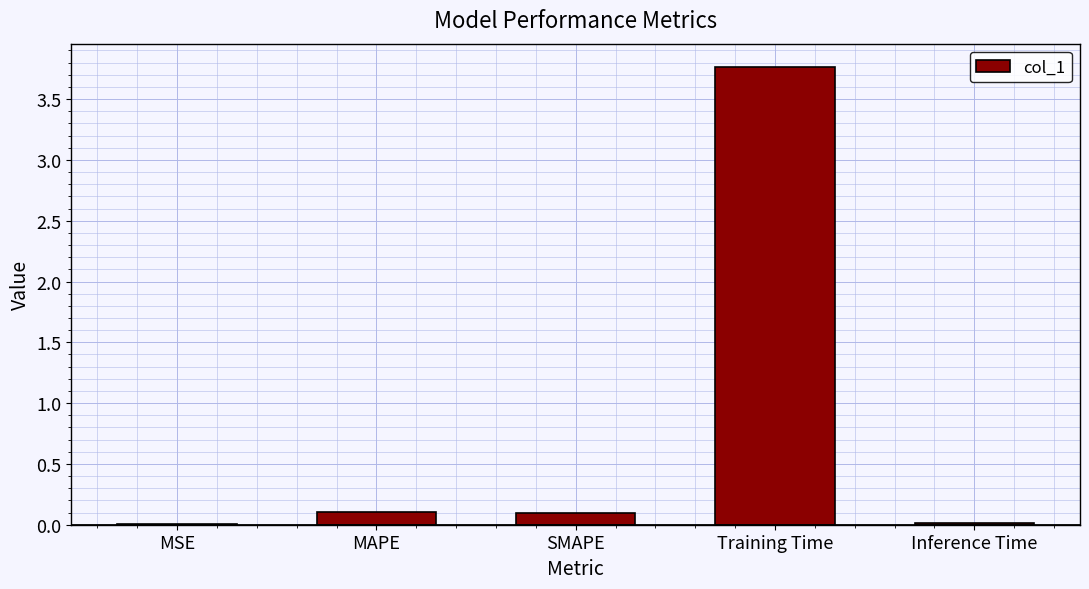

The chart shows a value of 0.0 at MSE. True or false?

True